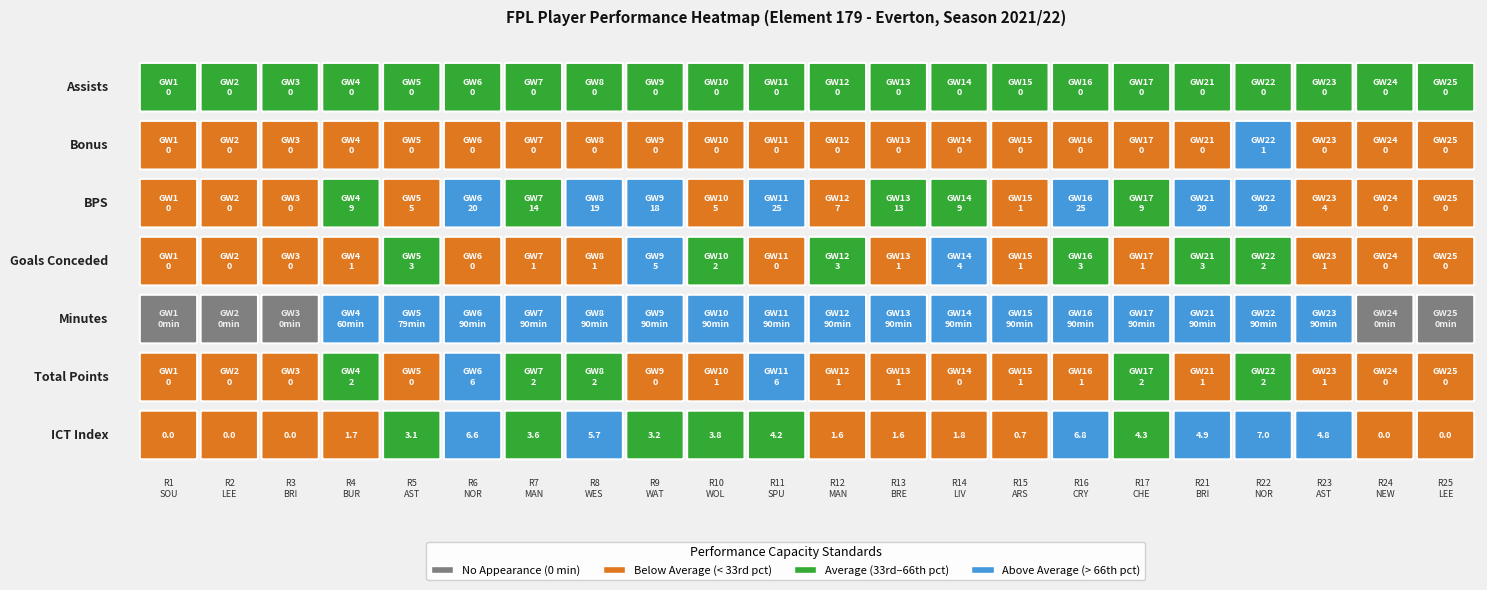

What is the sum of all total_points values?

29.0